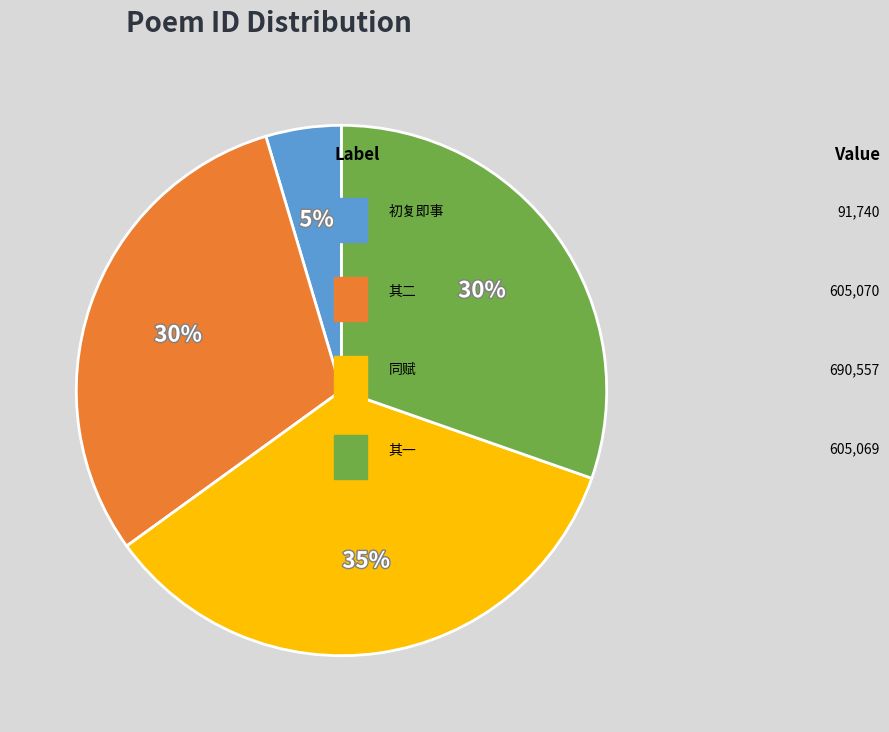

Is there a majority slice in this chart?

No